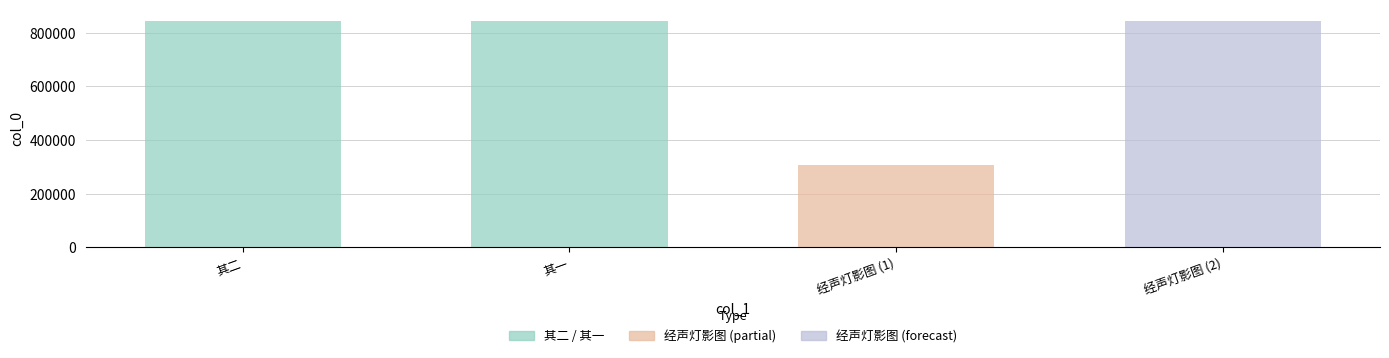

Between 杨屏衡乞题其母金太孺人经声灯影图 其一 and 杨屏衡乞题其母金太孺人经声灯影图 其二, which is larger?

杨屏衡乞题其母金太孺人经声灯影图 其二